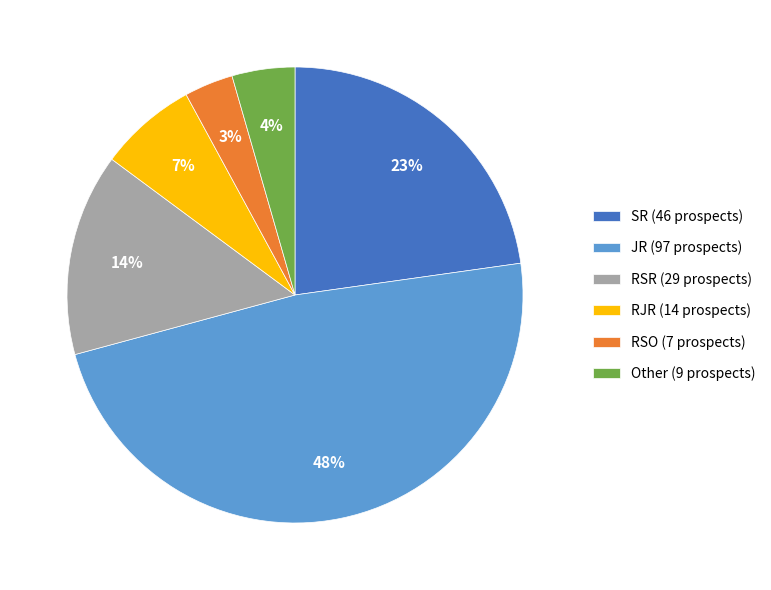

To the nearest percent, what is the average slice percentage?

17%